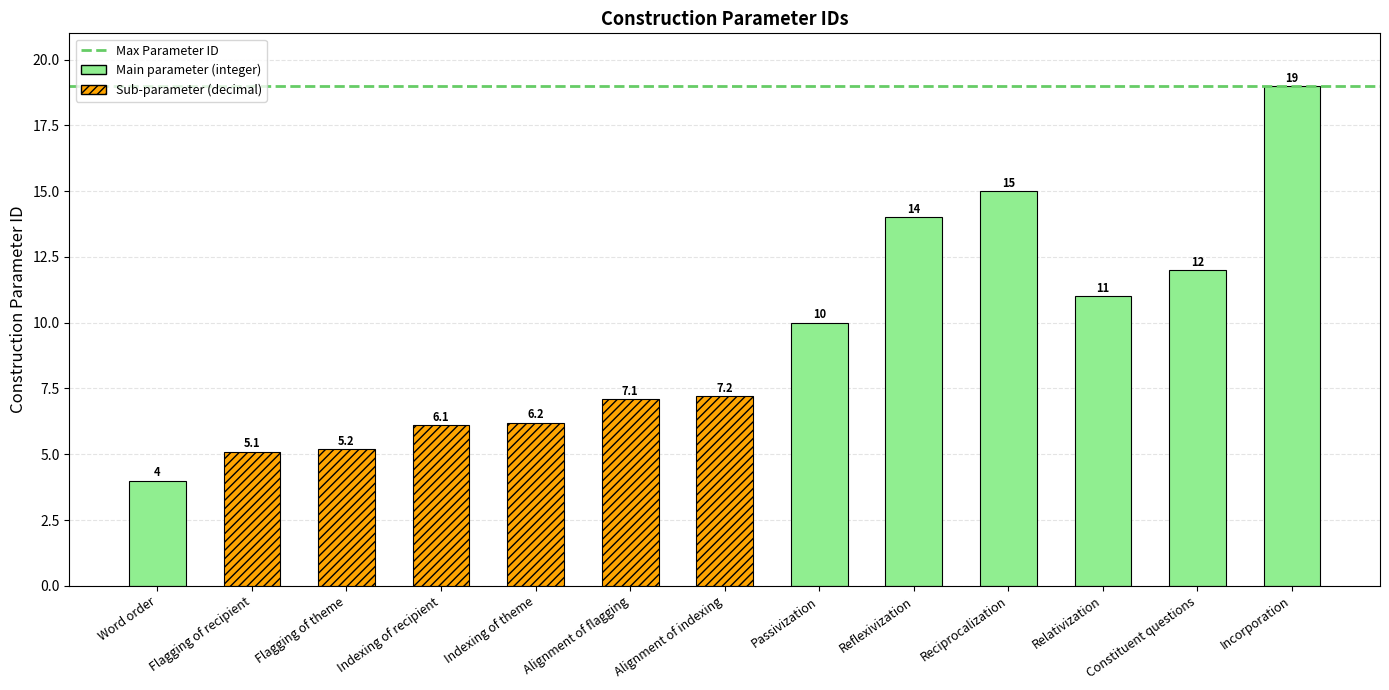

Count the number of categories in the chart.

13